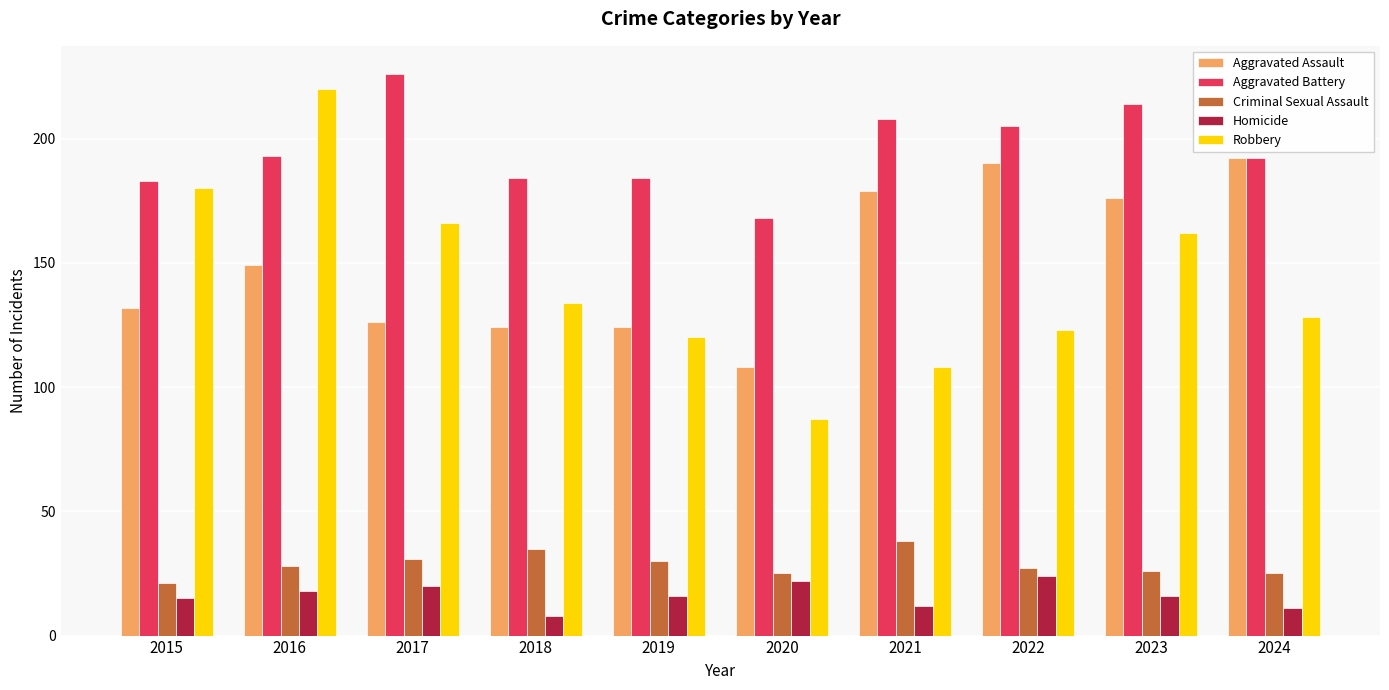

How many bars are there in each group?

5